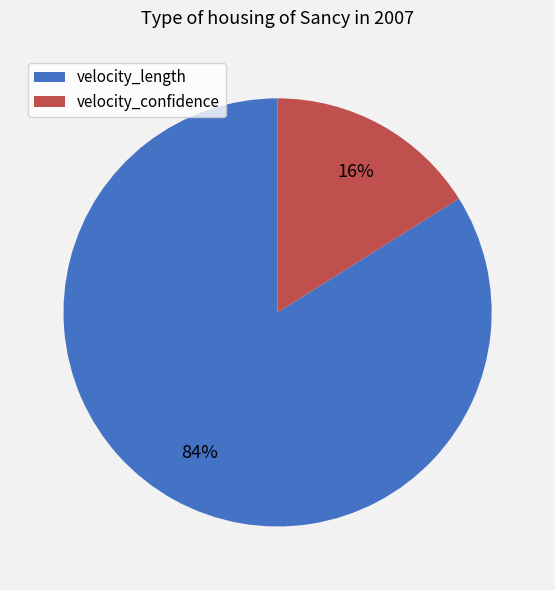

Combined, do velocity_confidence and velocity_length account for over 50%?

Yes